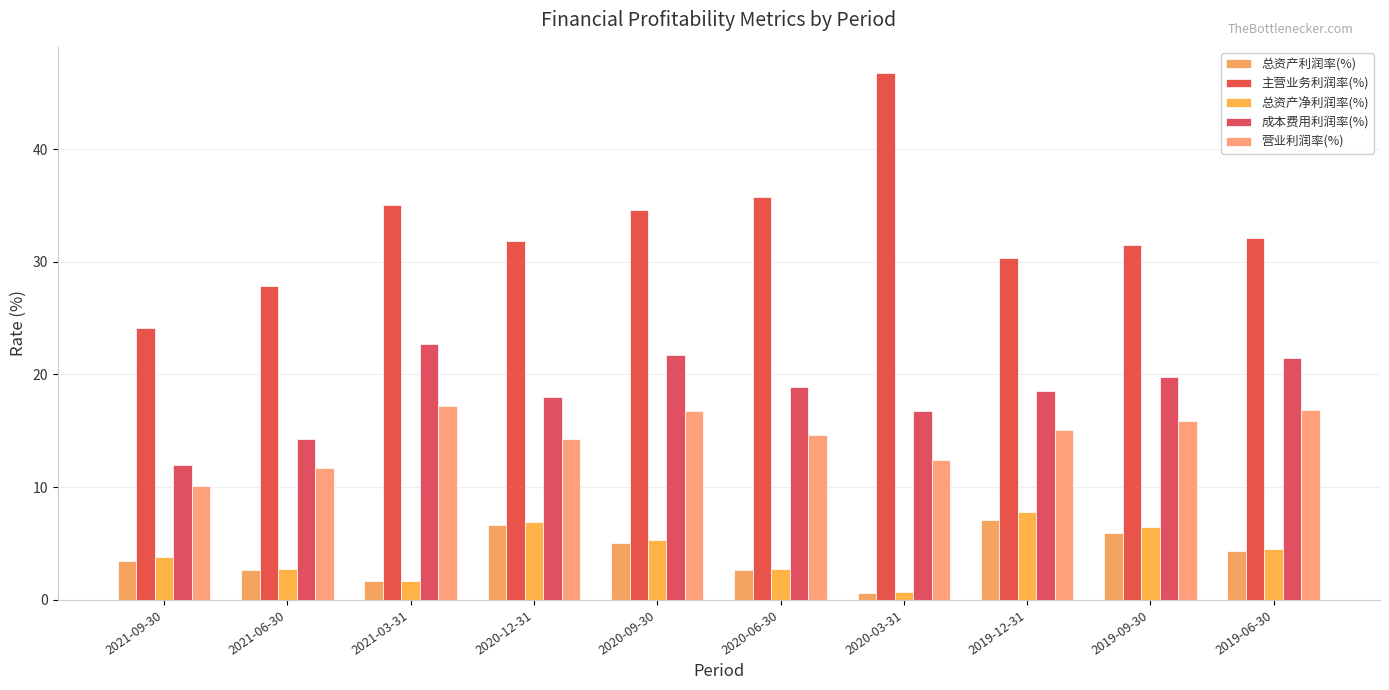

What is the value of the 总资产利润率(%) bar at the 9th from the left?

6.0